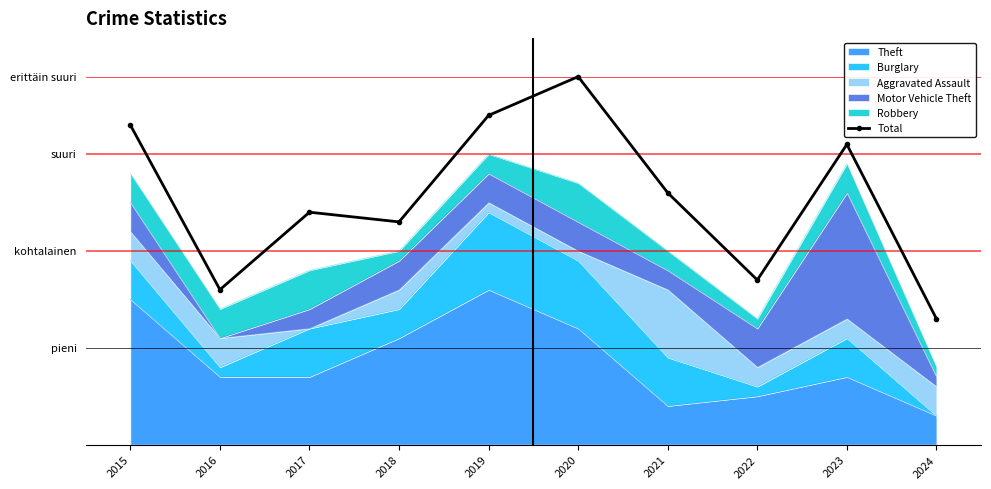

Approximately how many times larger is the value at 2017 compared to 2021?

0.9